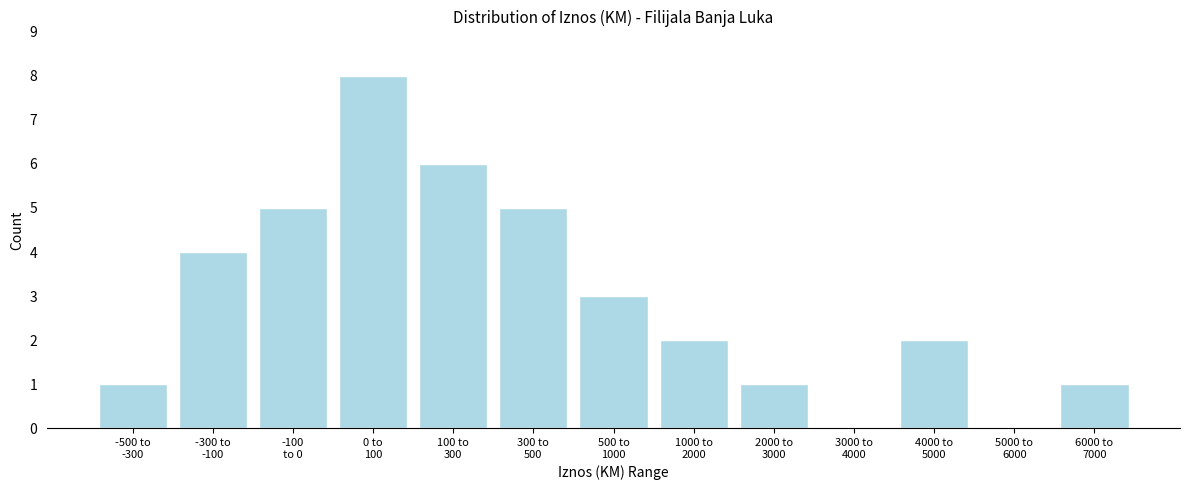

What is the sum of all values?

38